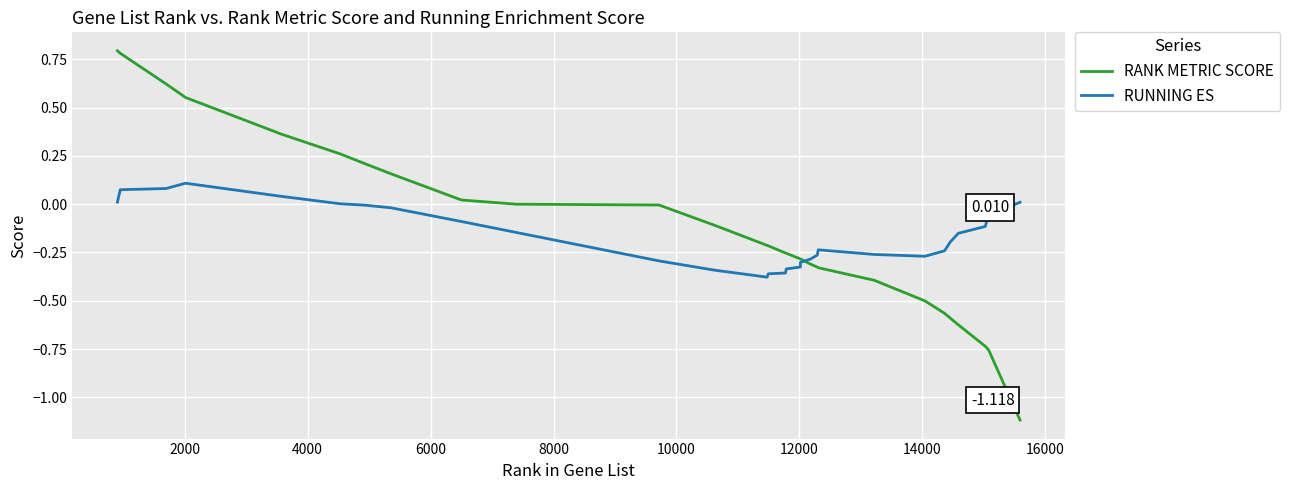

Rank the series by their maximum value, from highest to lowest.

RANK METRIC SCORE, RUNNING ES